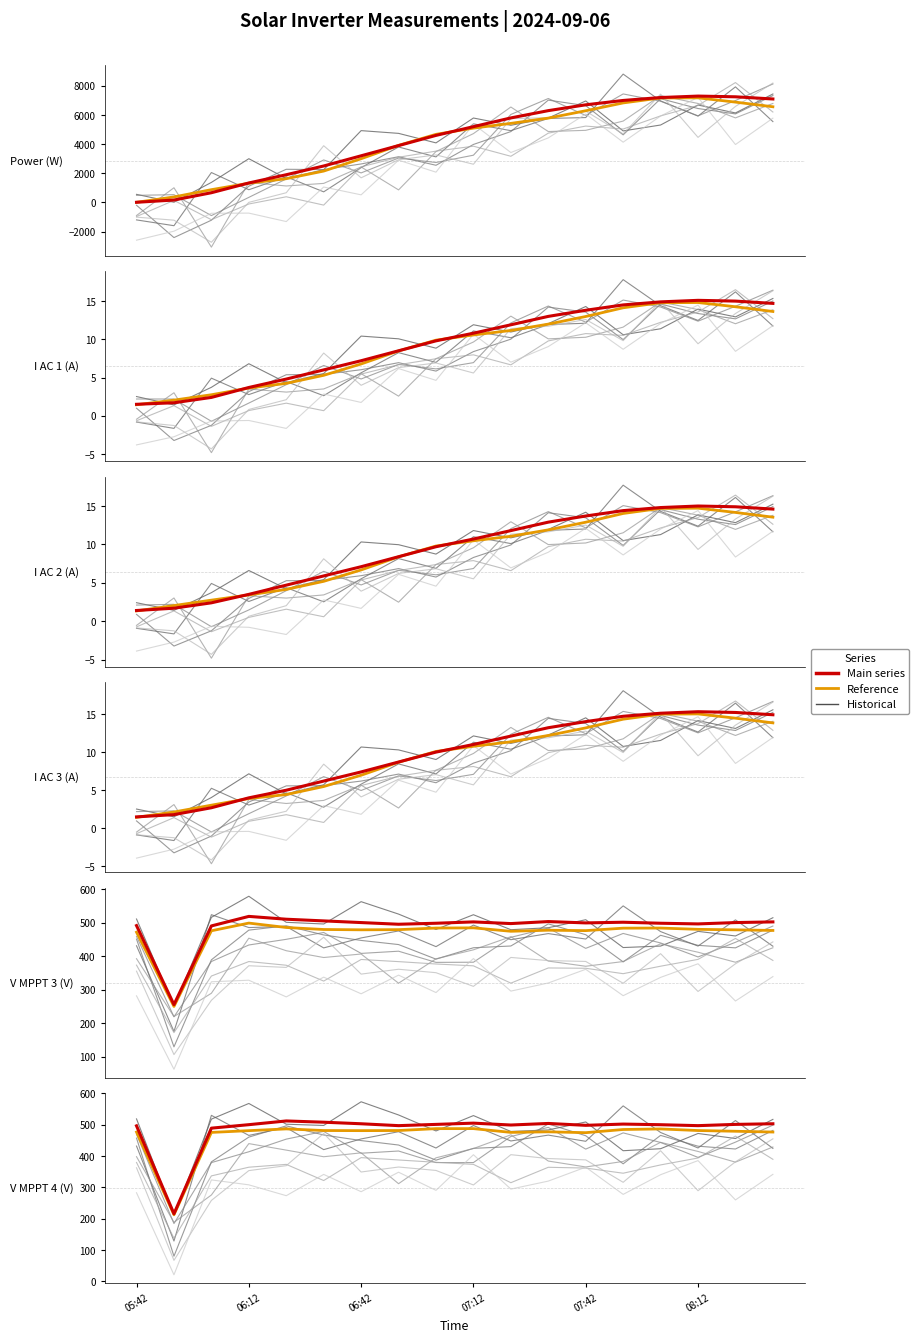

What is the difference between the maximum and minimum values in the I AC 3(A) series?

13.8